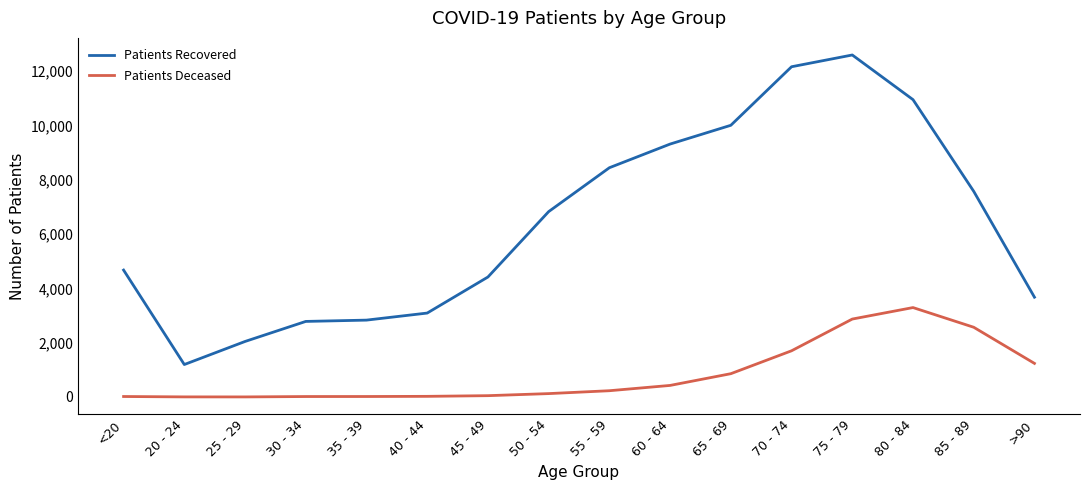

True or false: Patients Recovered and Patients Deceased intersect in this chart.

False